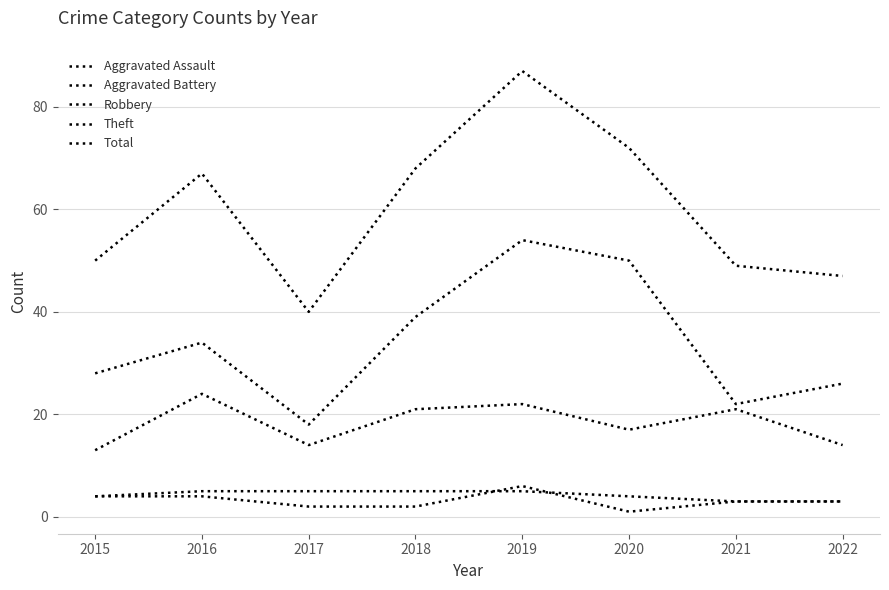

How many categories are shown in the chart?

8